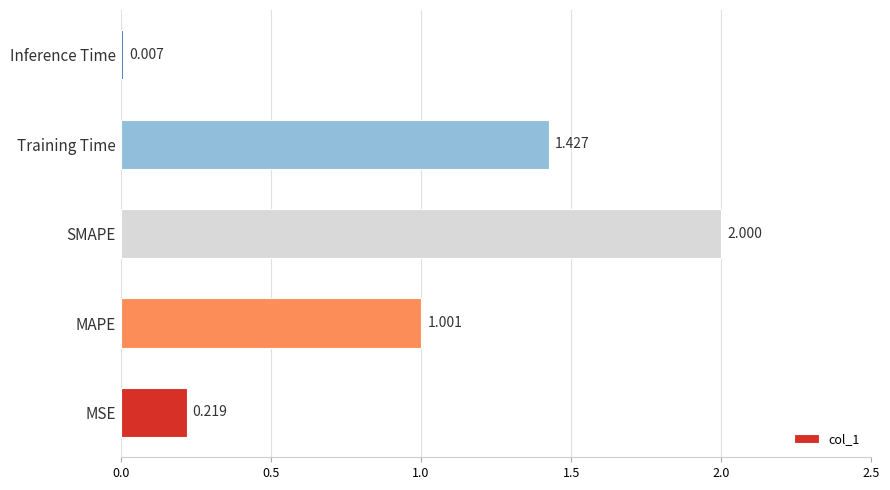

At which label is the value closest to 1?

MAPE